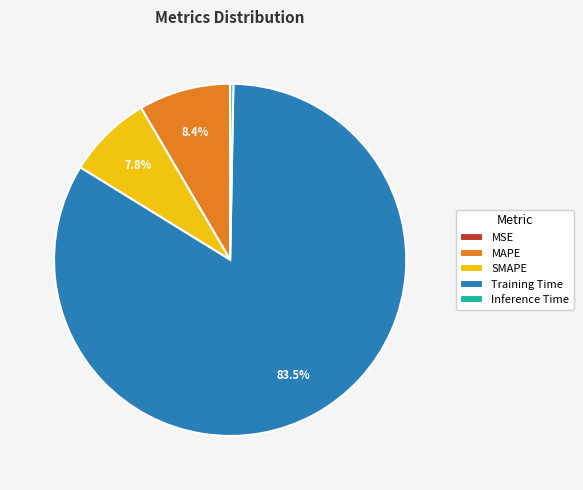

Which category has the biggest portion of the pie?

Training Time